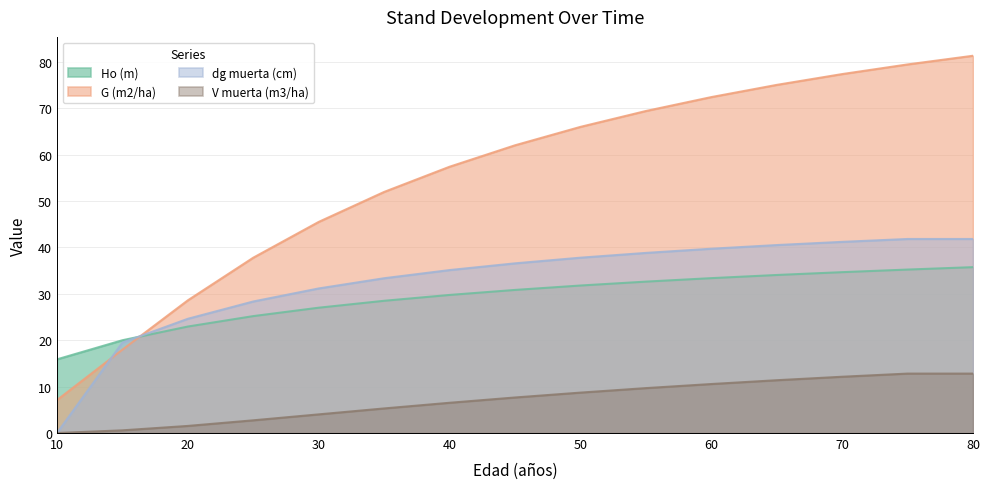

Reading left to right, extract all data points from this chart.

Ho (m): 15.9	20.0	22.9	25.2	27.0	28.5	29.8	30.8	31.8	32.6	33.4	34.1	34.7	35.2	35.8
G (m2/ha): 7.1	18.0	28.6	37.8	45.5	52.0	57.4	62.0	66.0	69.4	72.4	75.0	77.4	79.4	81.3
dg muerta (cm): 0.0	19.5	24.6	28.4	31.2	33.4	35.1	36.6	37.8	38.8	39.7	40.5	41.2	41.8	41.8
V muerta (m3/ha): 0.0	0.6	1.5	2.7	4.0	5.3	6.5	7.7	8.7	9.7	10.6	11.4	12.1	12.8	12.8